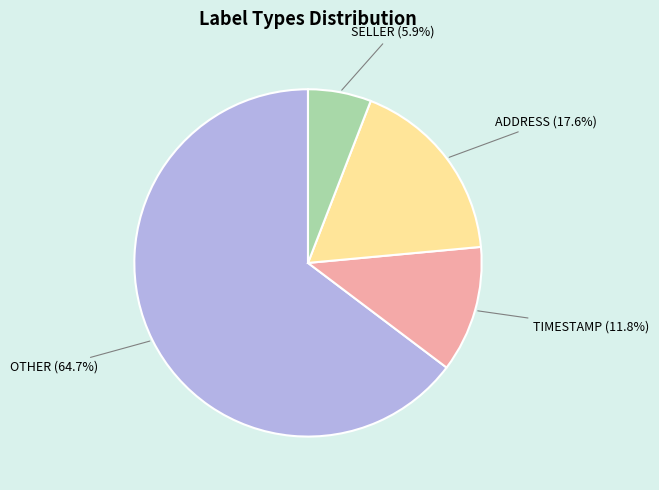

Which has a higher value, TIMESTAMP or SELLER?

TIMESTAMP